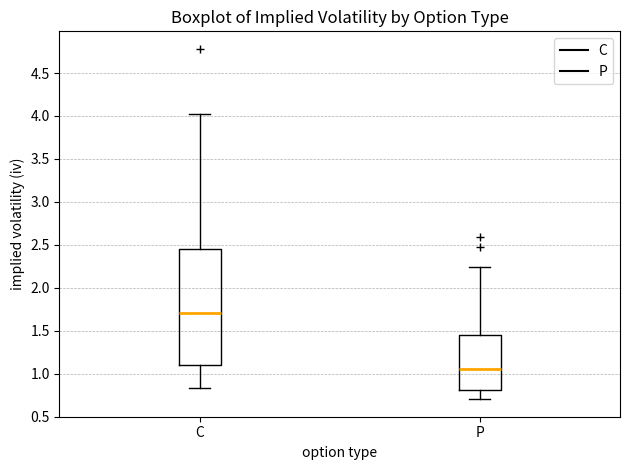

Which box has the lowest median line?

P